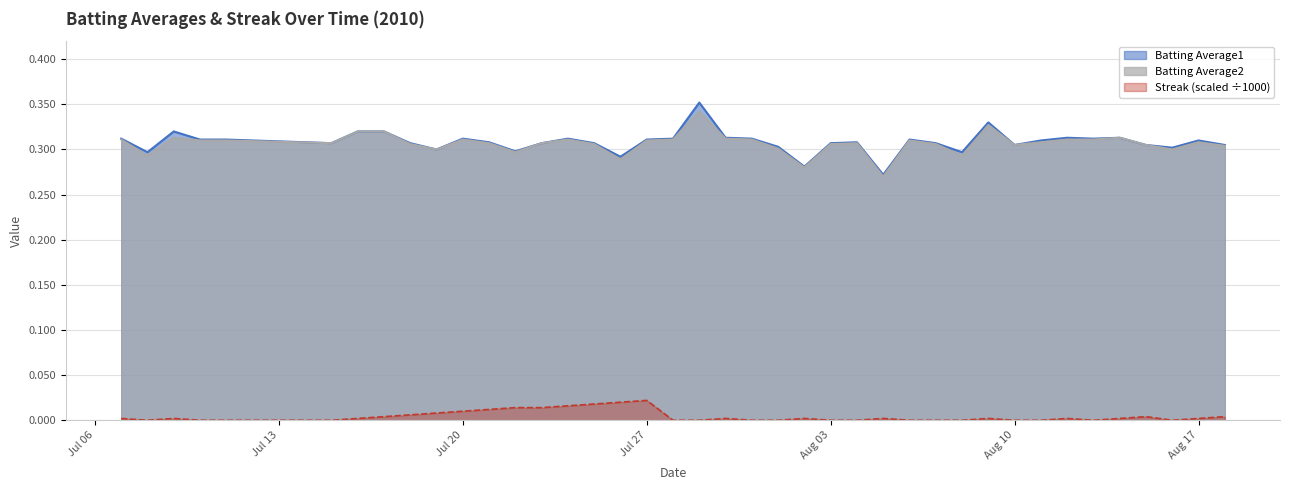

Where is the first local minimum for Batting Average2?

2010-07-08